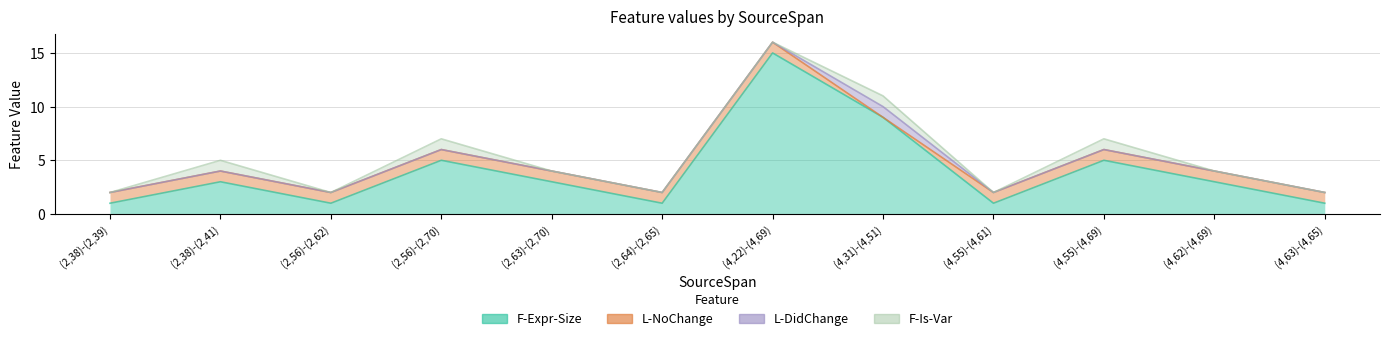

What is the sum of the F-Is-Var values at (2,38)-(2,41) and (4,55)-(4,69)?

2